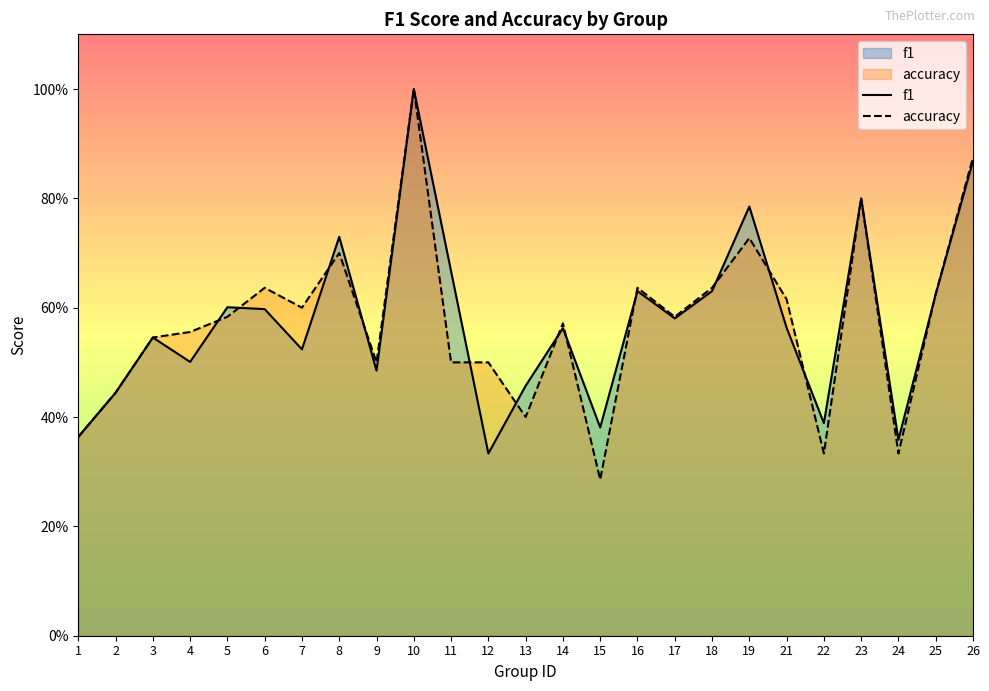

How many lines are shown in the chart?

2